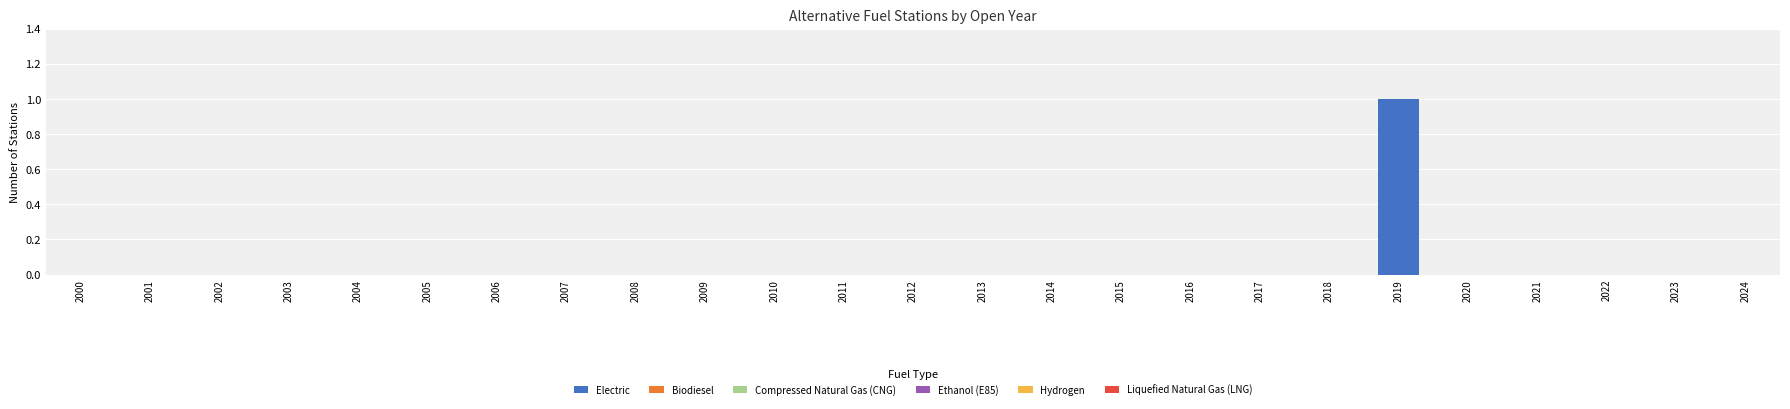

What is the maximum value shown in the chart?

1